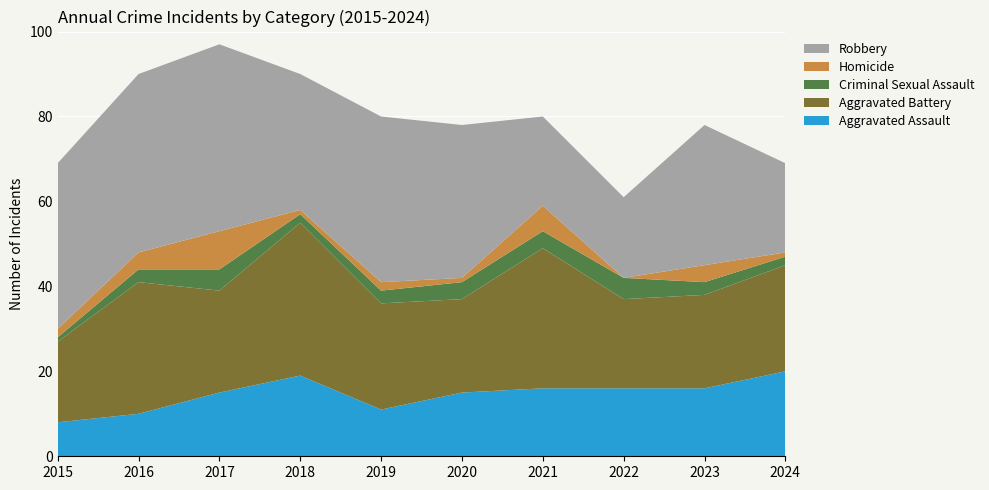

Reading left to right, transcribe all the data shown in this chart.

Aggravated Assault: 2015=8	2016=10	2017=15	2018=19	2019=11	2020=15	2021=16	2022=16	2023=16	2024=20
Aggravated Battery: 2015=19	2016=31	2017=24	2018=36	2019=25	2020=22	2021=33	2022=21	2023=22	2024=25
Criminal Sexual Assault: 2015=1	2016=3	2017=5	2018=2	2019=3	2020=4	2021=4	2022=5	2023=3	2024=2
Homicide: 2015=2	2016=4	2017=9	2018=1	2019=2	2020=1	2021=6	2022=0	2023=4	2024=1
Robbery: 2015=39	2016=42	2017=44	2018=32	2019=39	2020=36	2021=21	2022=19	2023=33	2024=21